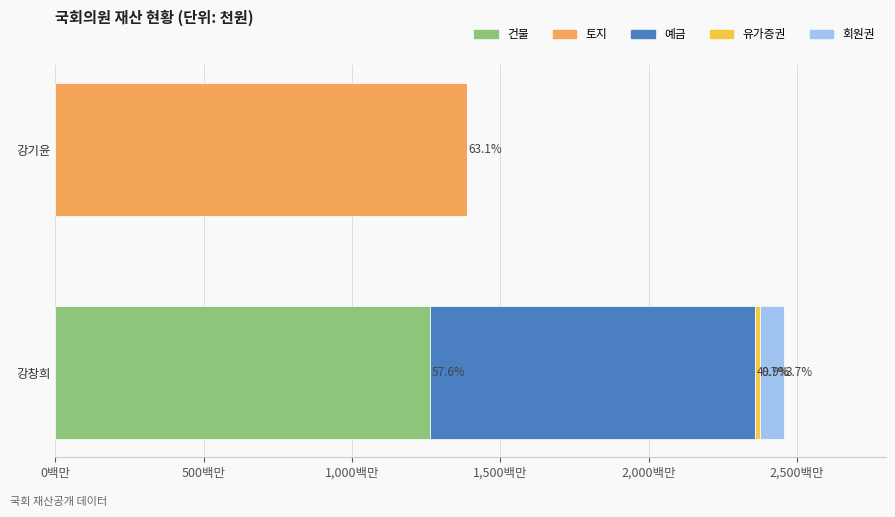

Count the 예금 values in the range 0 to 1095508.

2